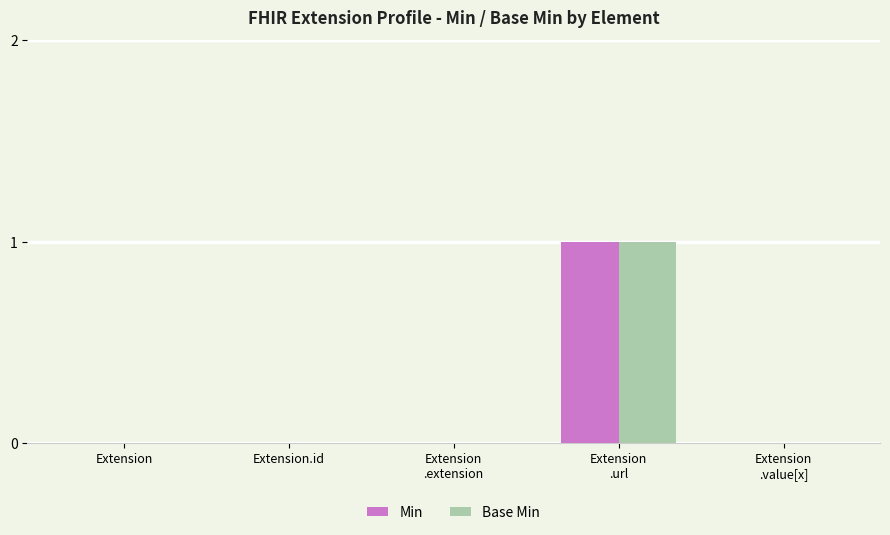

Reading left to right, transcribe all the data shown in this chart.

Min: Extension=0	Extension.id=0	Extension
.extension=0	Extension
.url=1	Extension
.value[x]=0
Base Min: Extension=0	Extension.id=0	Extension
.extension=0	Extension
.url=1	Extension
.value[x]=0